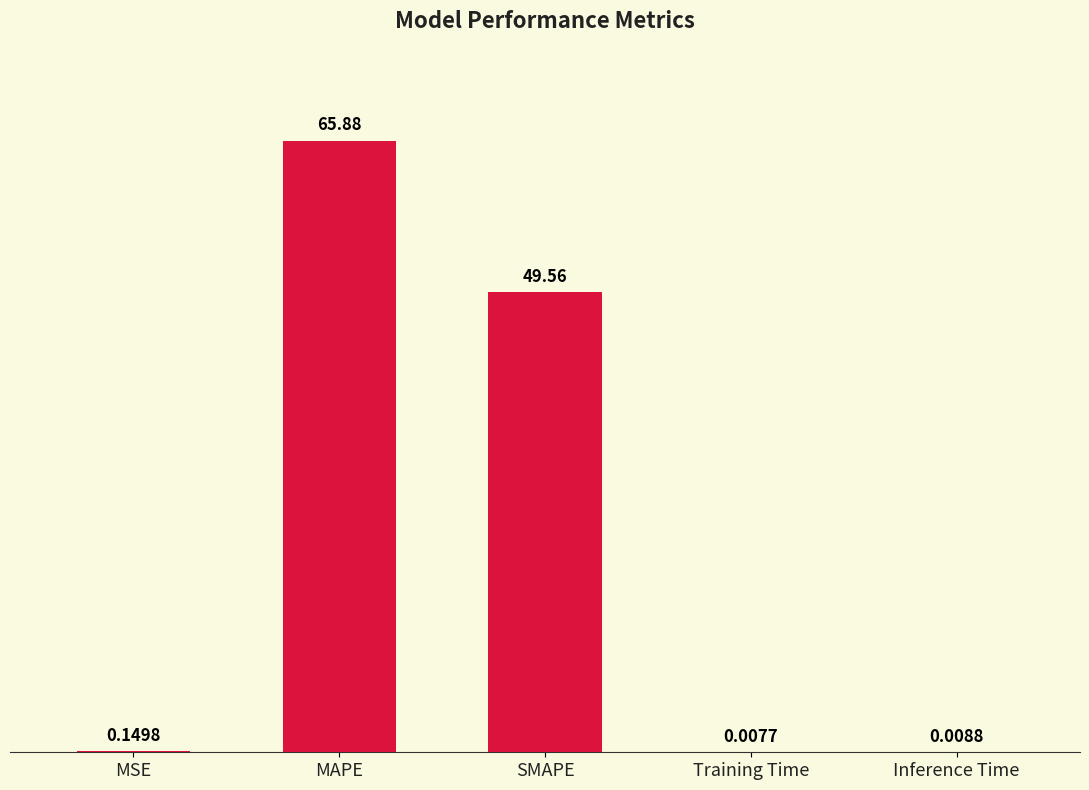

Count the number of data series in this chart.

1